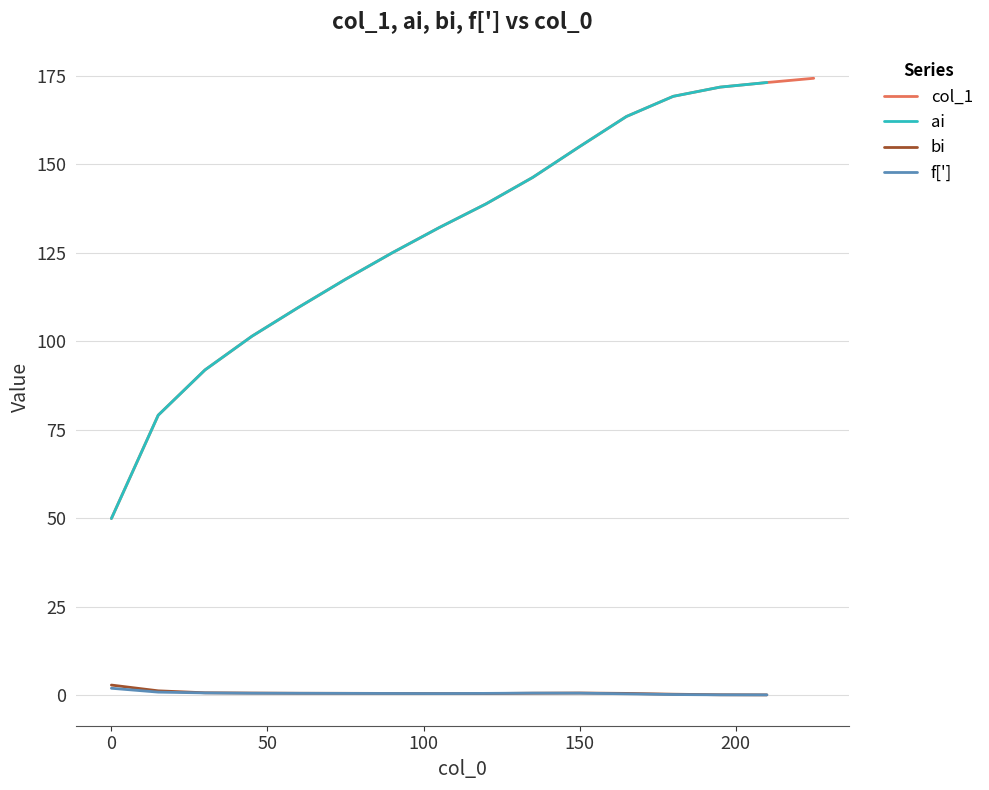

True or false: ai and f['] intersect in this chart.

False